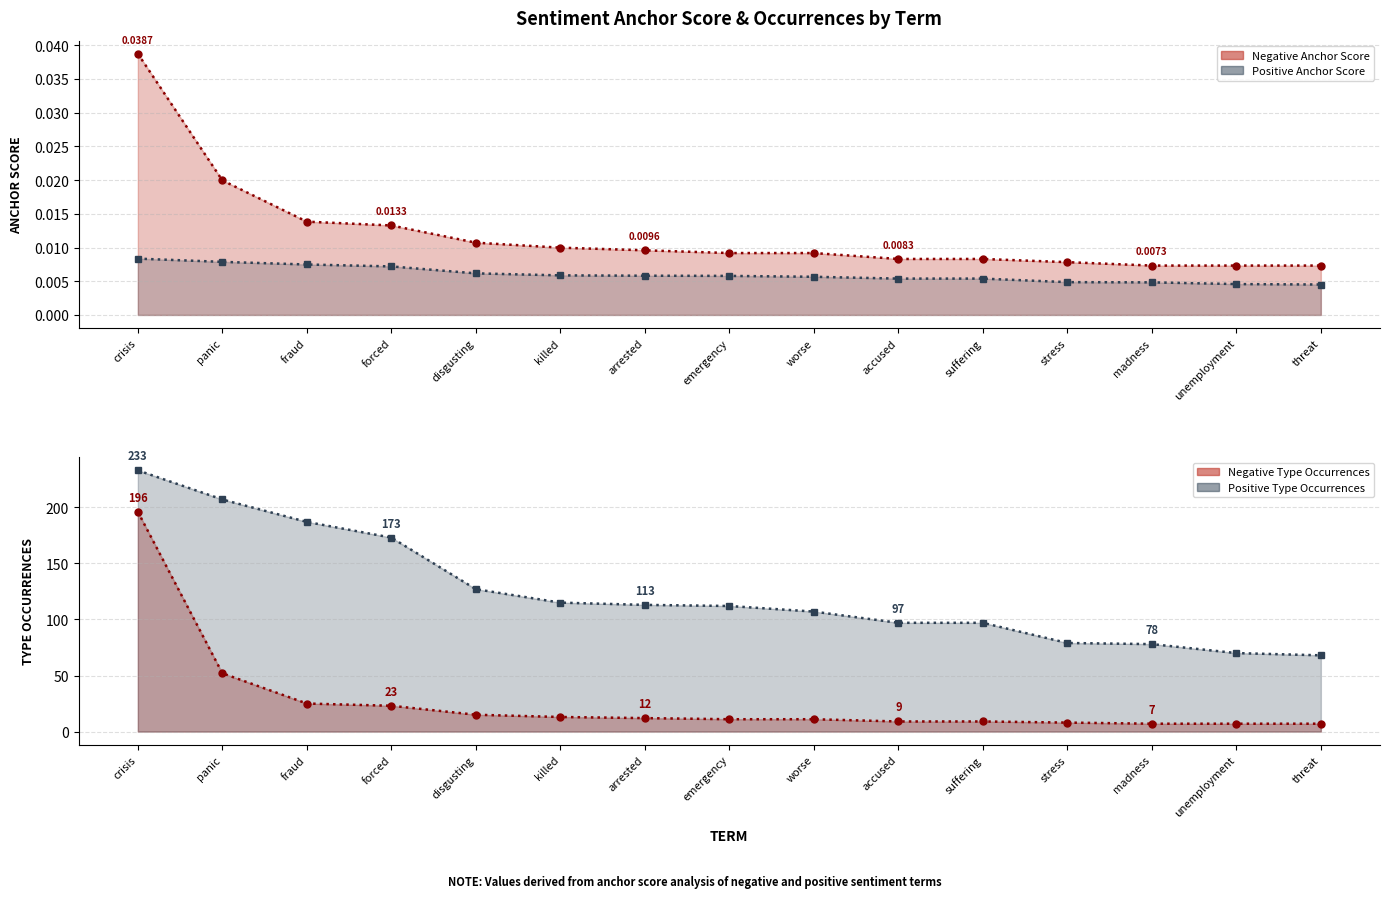

What is the difference between the highest and lowest values at worse?

107.0